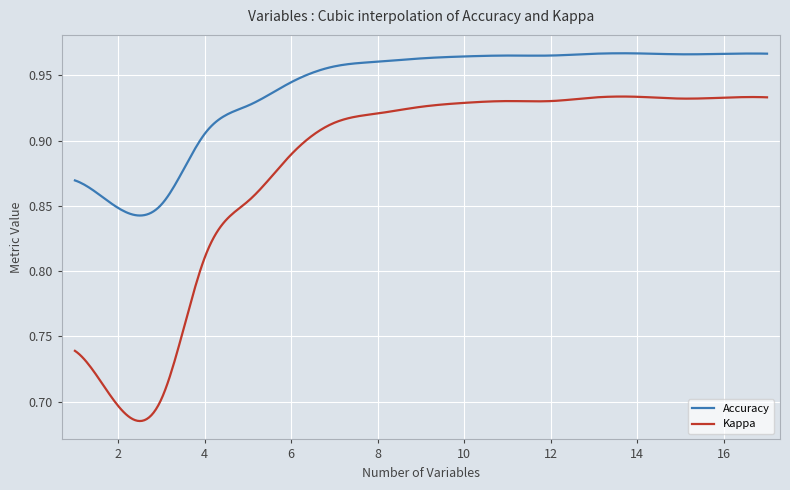

Which series has the largest range (max minus min)?

Kappa